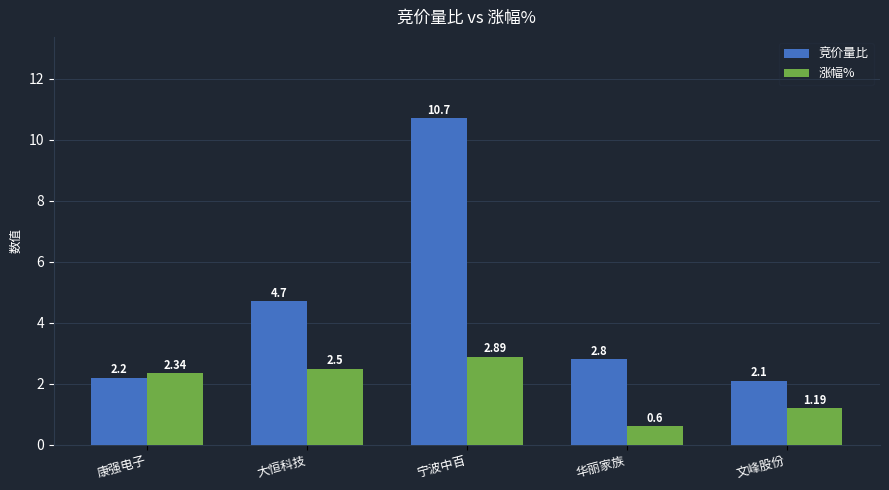

What is the average value of the 竞价量比 series?

4.5